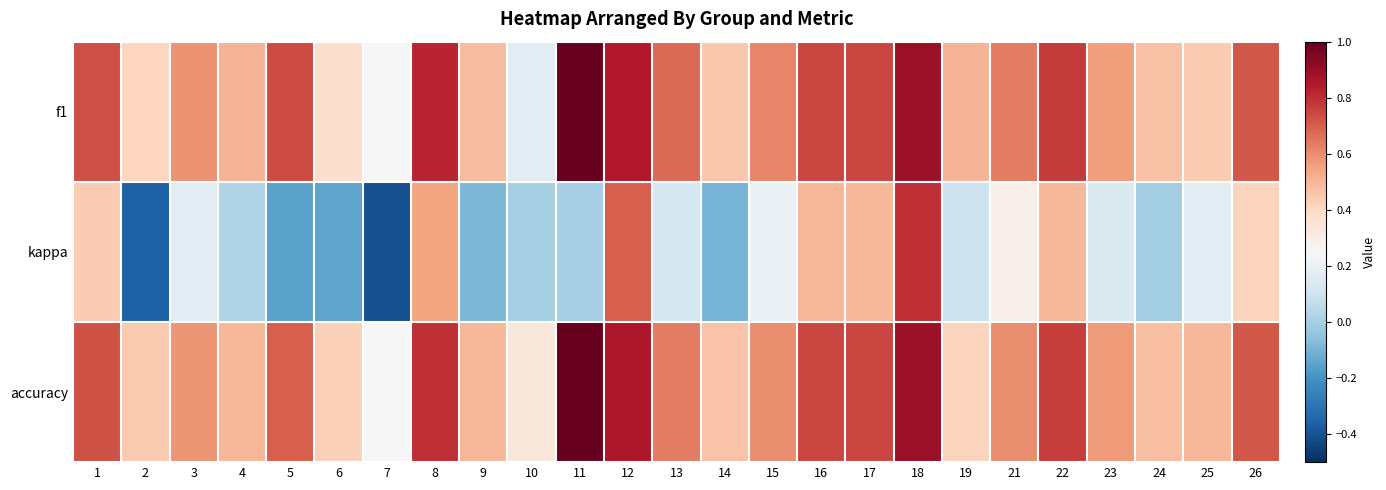

Which series has the largest range (max minus min)?

kappa